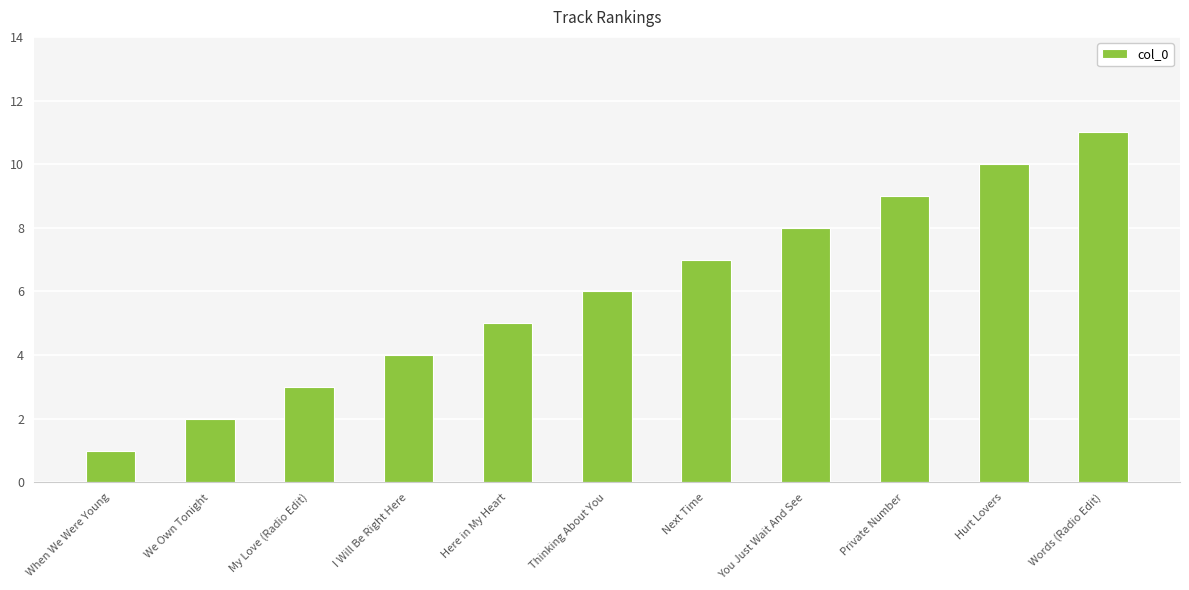

What value does the data have at Private Number, to the nearest 10?

10